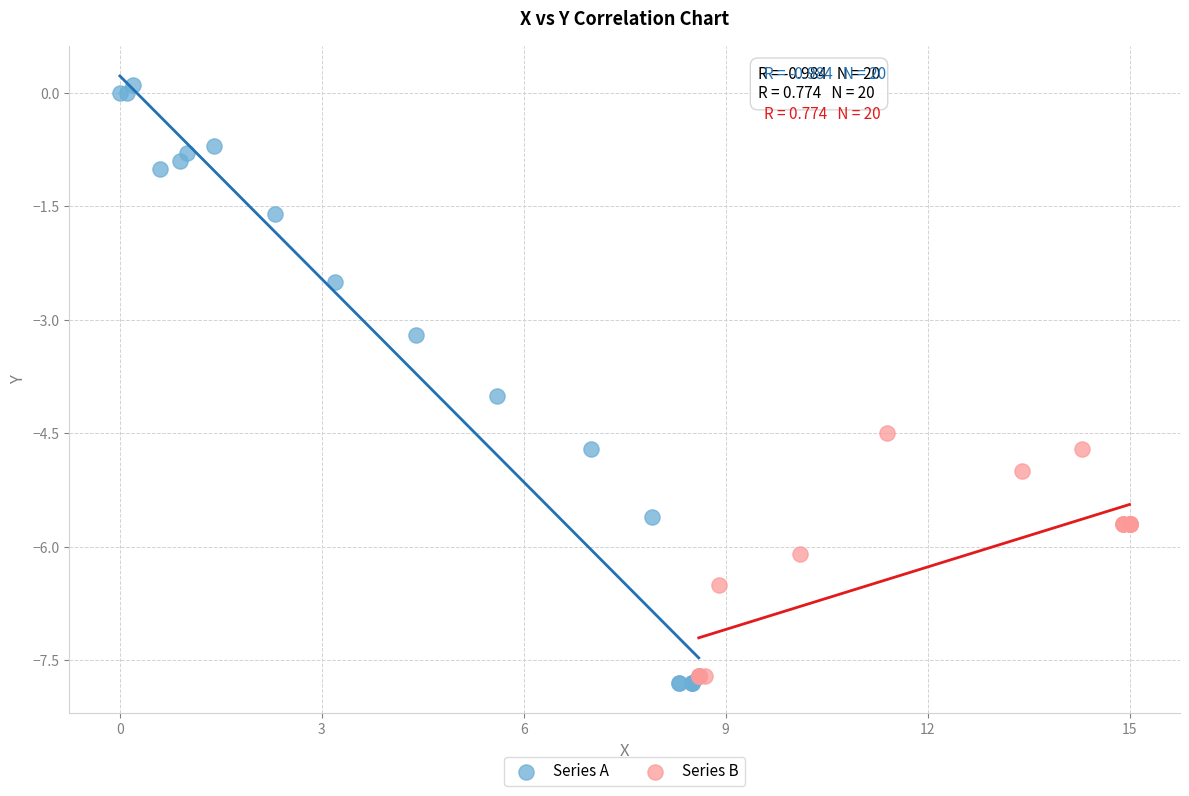

What are all the series names shown in the legend?

Series A, Series B